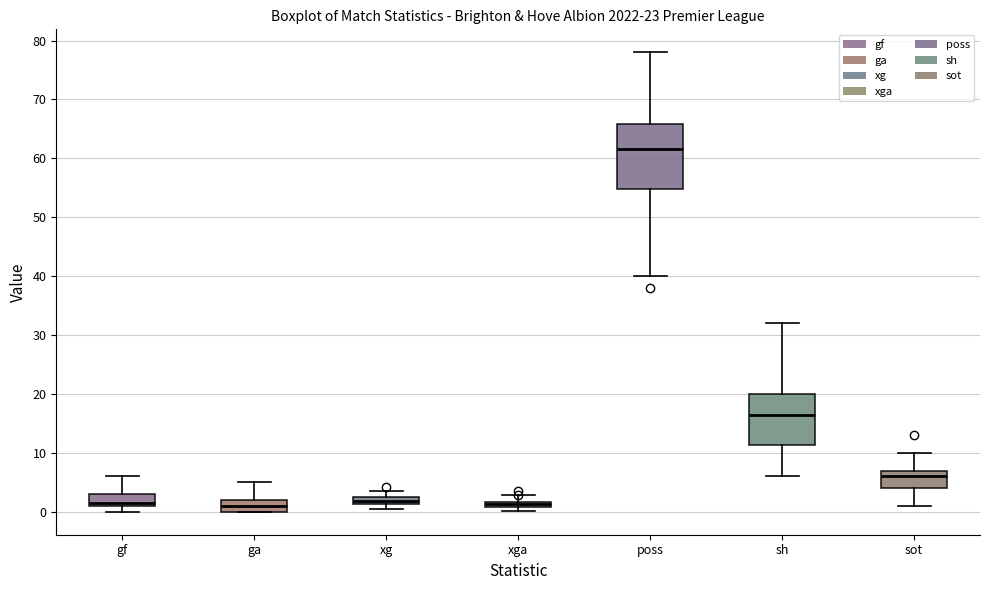

Which box's median line is the highest?

poss